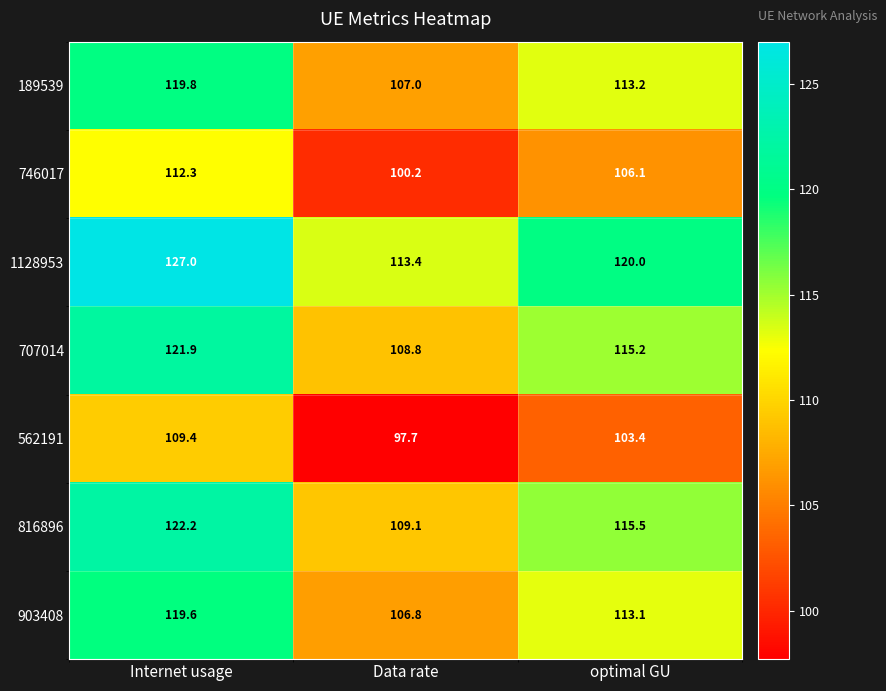

At which category is the sum across all series the highest?

Internet usage